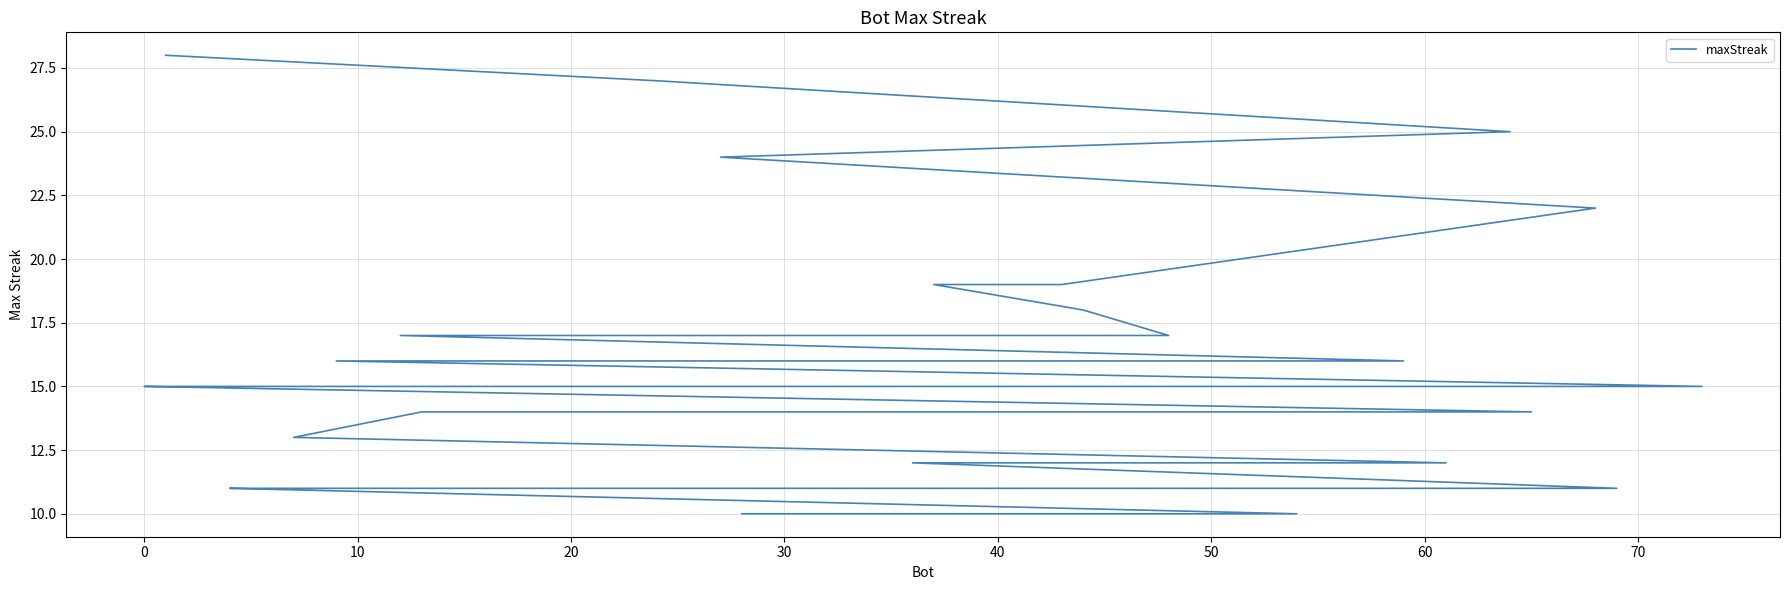

How many lines are shown in the chart?

1